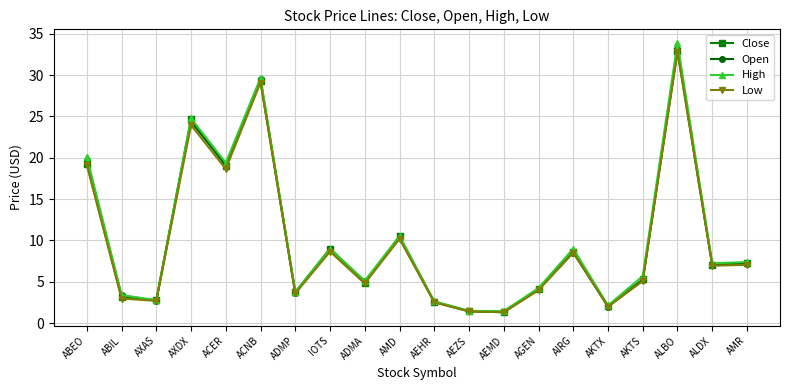

Between ACER and ACNB, which series saw the biggest shift?

Low